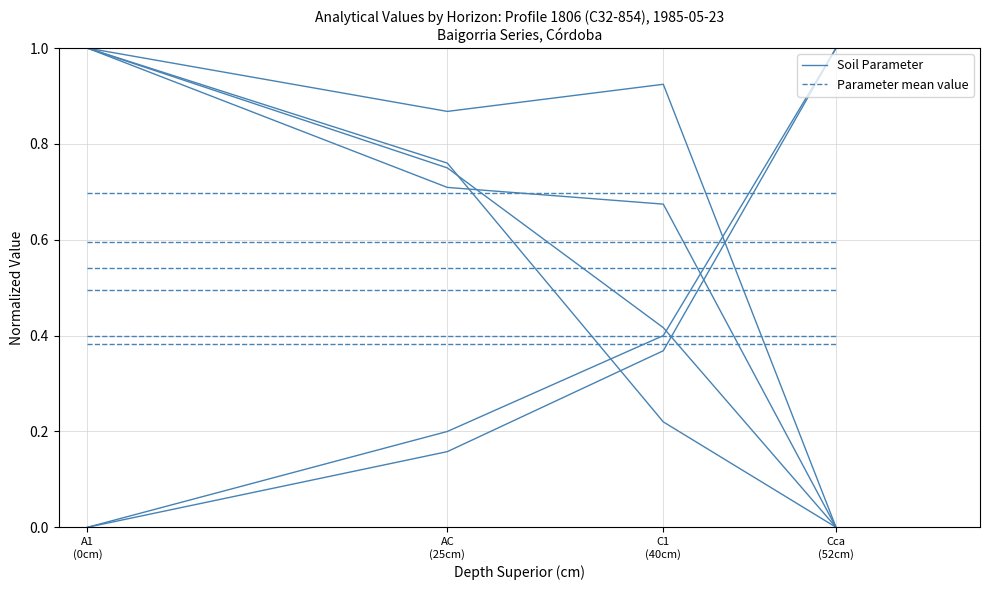

How many lines are shown in the chart?

6